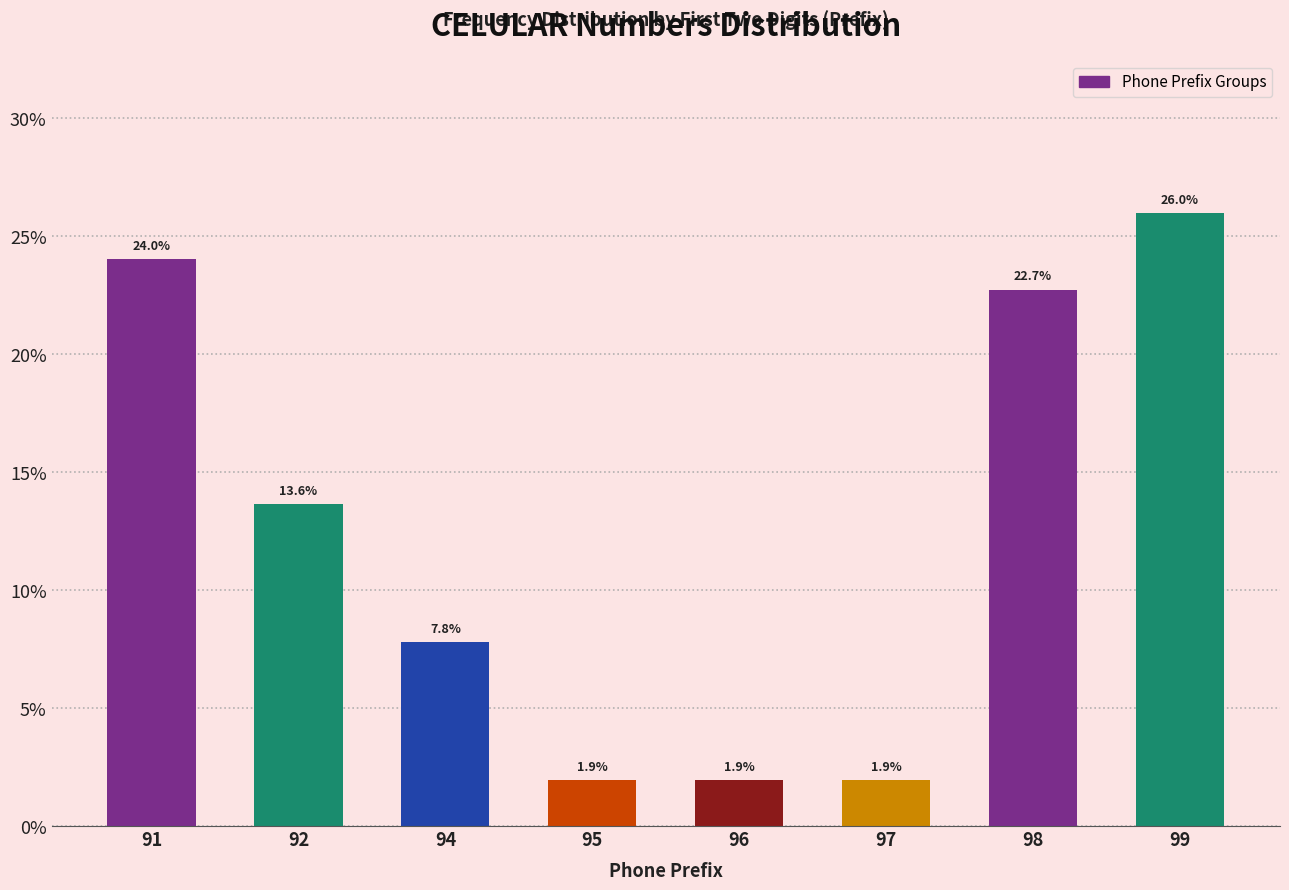

Reading left to right, extract all data points from this chart.

24.0	13.6	7.8	1.9	1.9	1.9	22.7	26.0